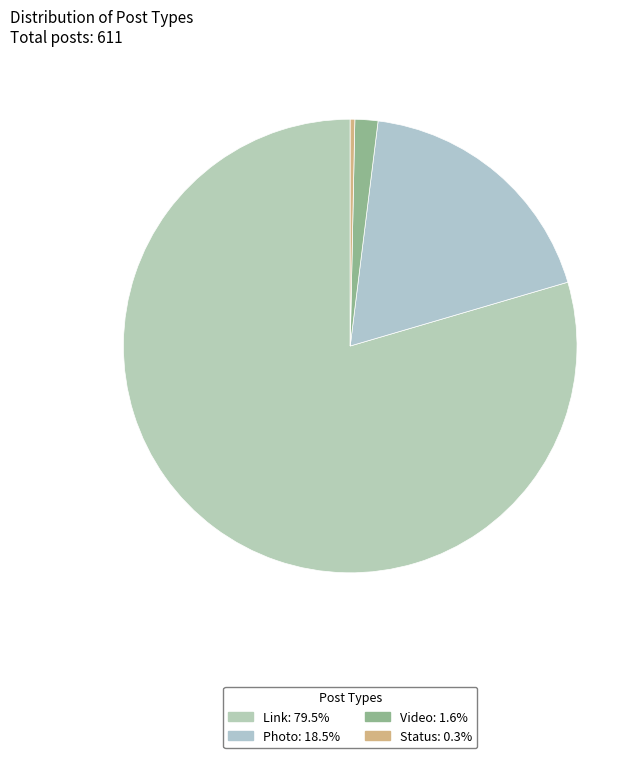

What percentage is the Link slice, to the nearest percent?

80%